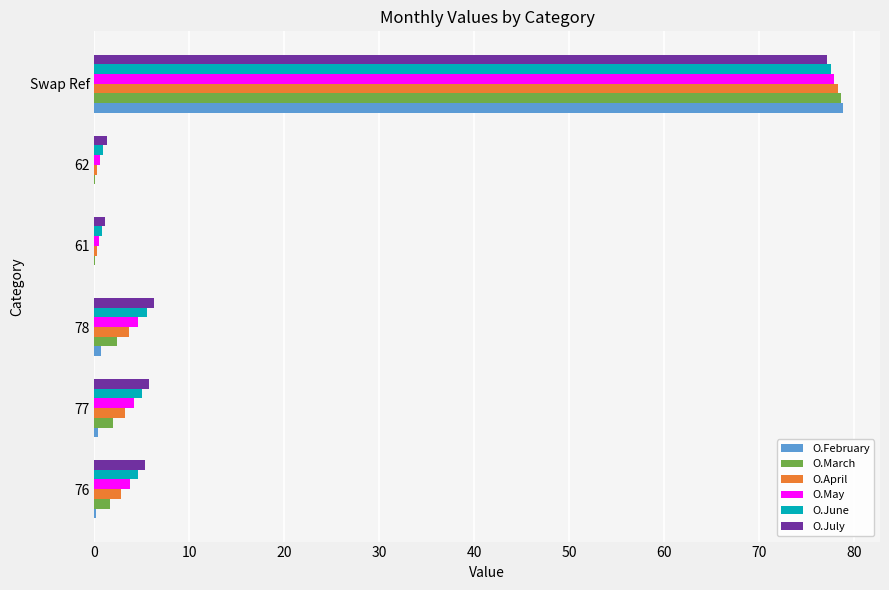

What is the sum of all O.July values?

97.0